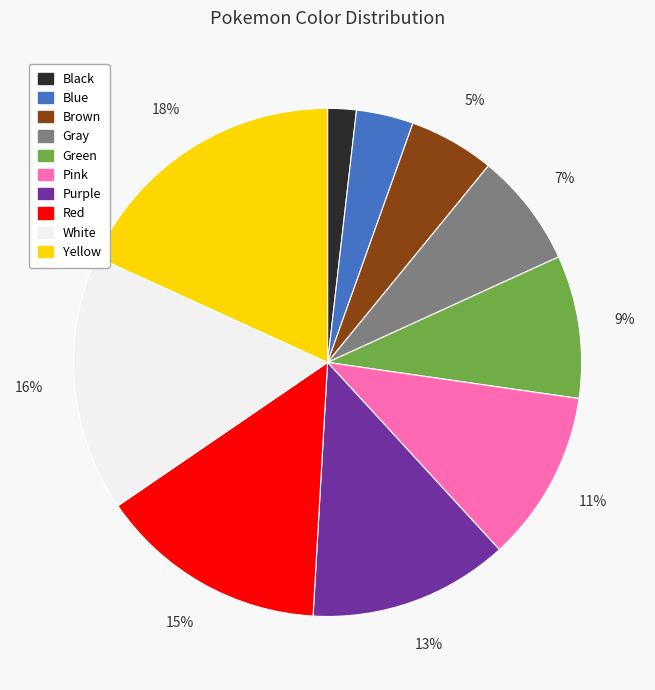

Does Green account for over 50% of the chart?

No